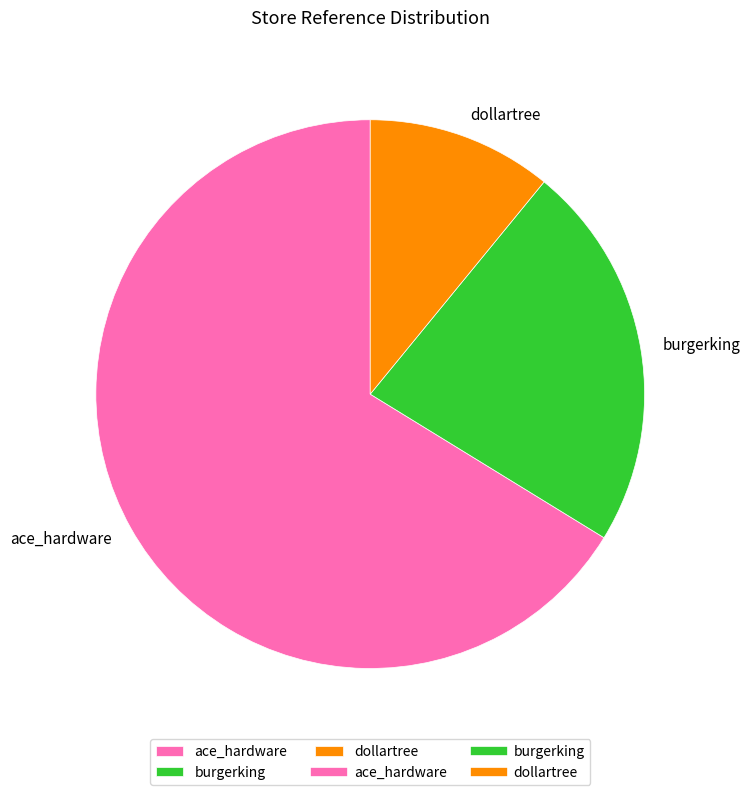

Which has a higher value, burgerking or ace_hardware?

ace_hardware